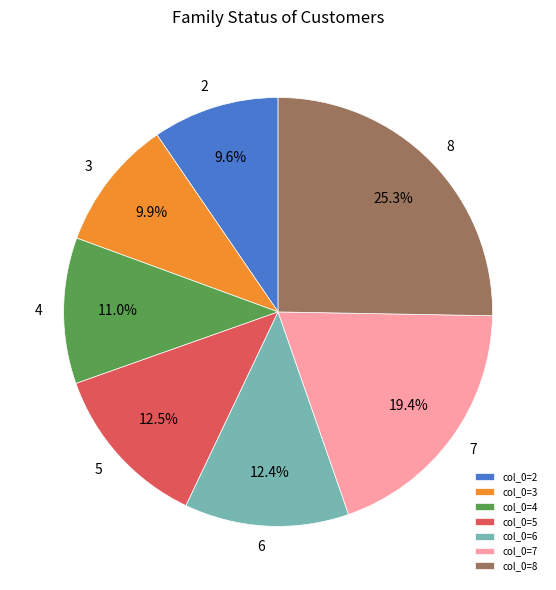

Which has a higher value, 4 or 7?

7